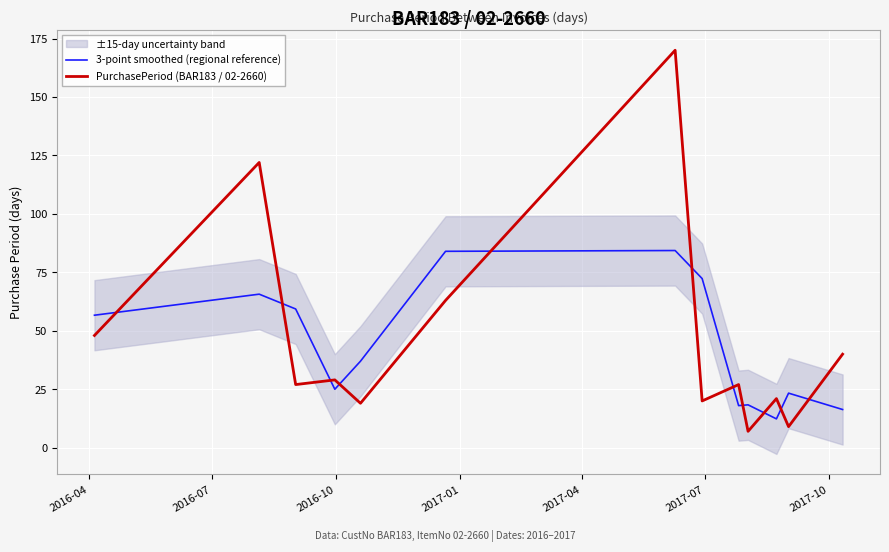

What is the maximum value for 3-point smoothed (regional reference)?

84.3